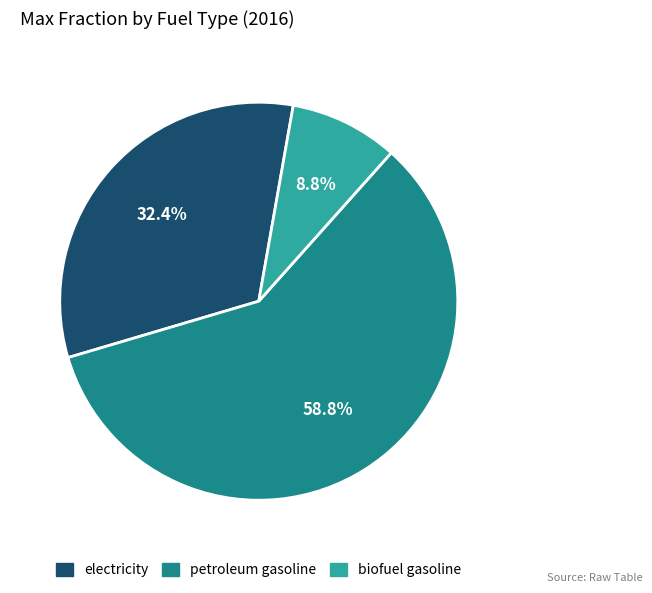

The electricity slice represents 41% of the pie. True or false?

False